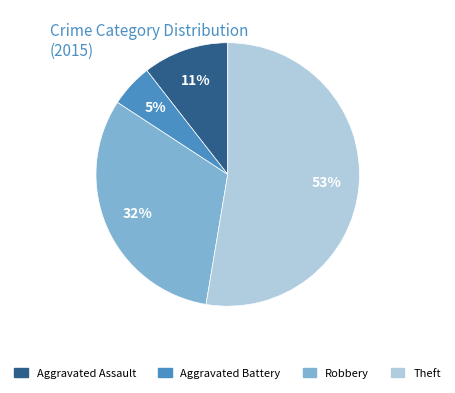

Count the number of slices in the pie.

4